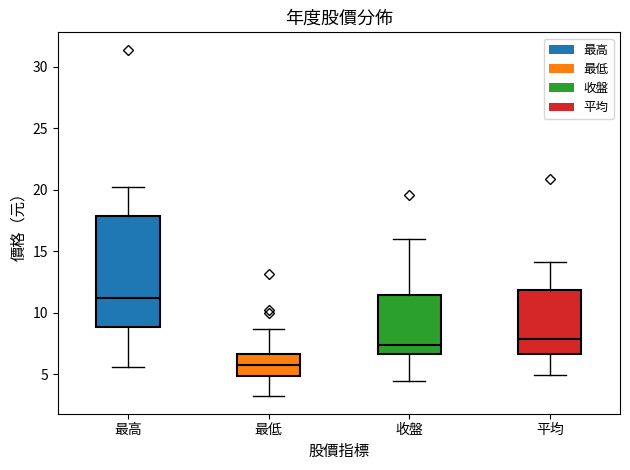

Comparing the boxes themselves (not the whiskers), which one is the tallest?

最高